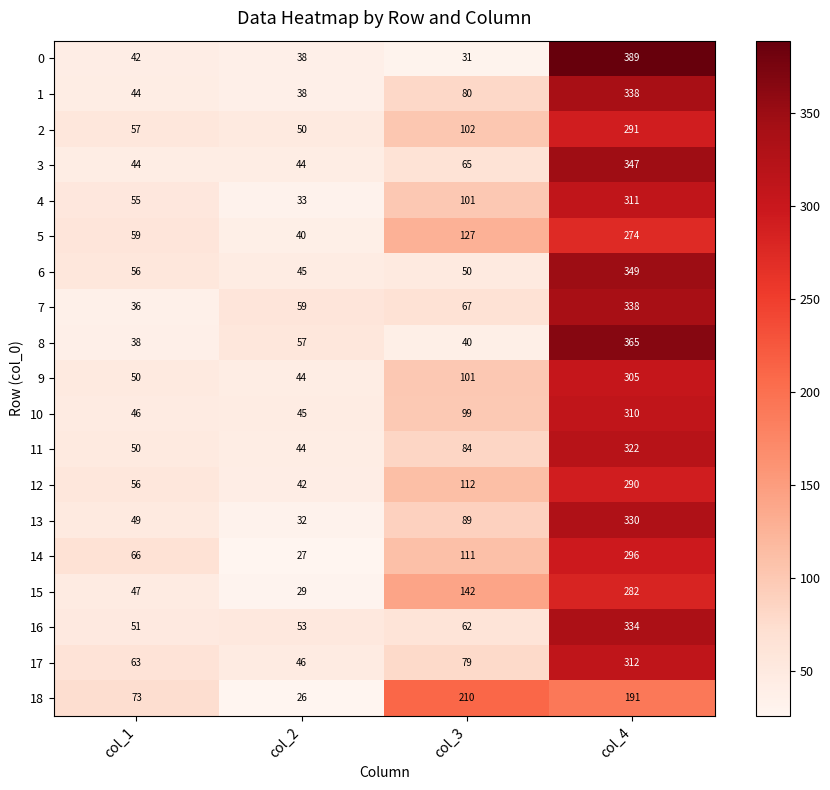

Is it true that 7 equals 12 at col_1?

False